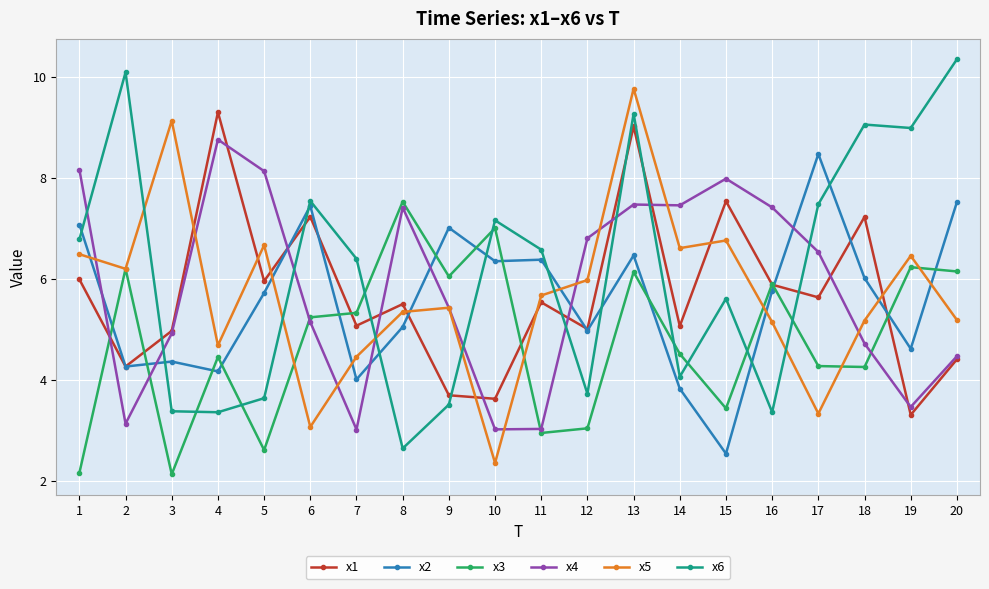

At which category does the chart reach its peak across all series?

20